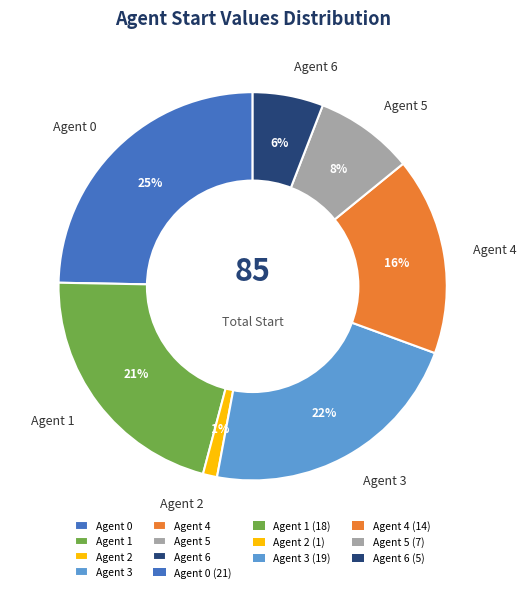

How many segments does this pie chart have?

7